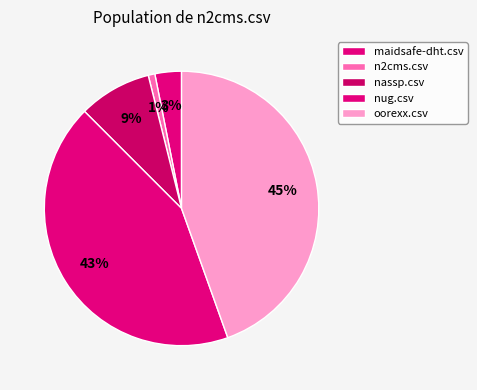

The oorexx.csv slice represents 45% of the pie. True or false?

True